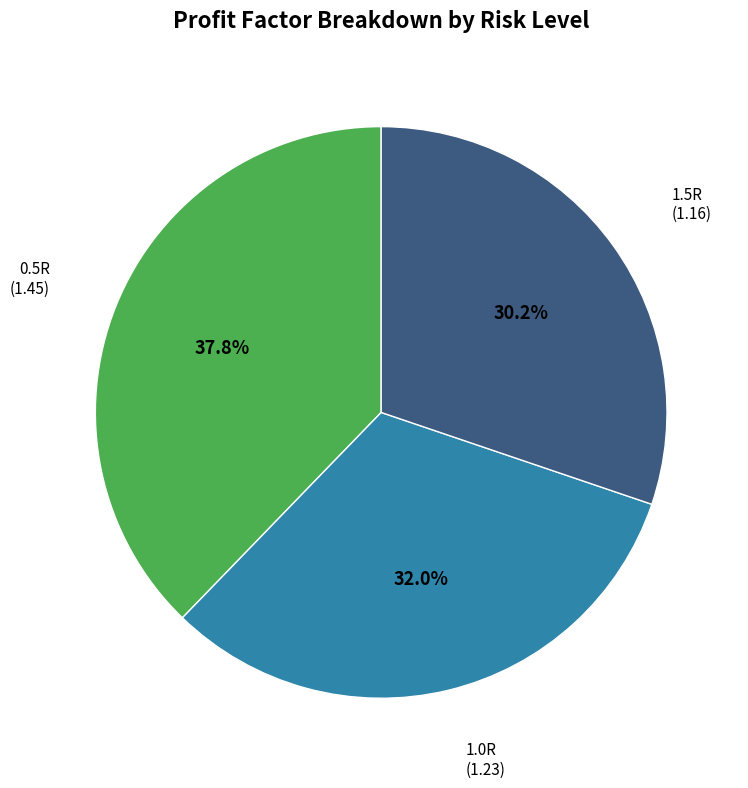

Which slice is the smallest?

1.5R